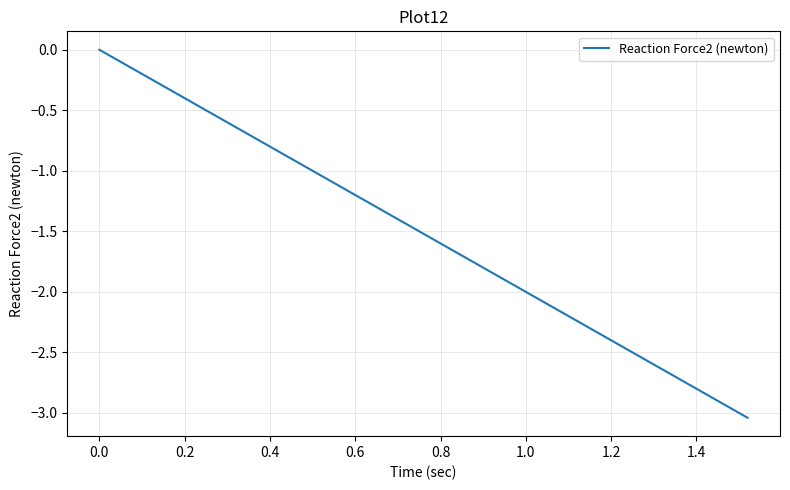

What is the difference between the maximum and minimum values?

3.0